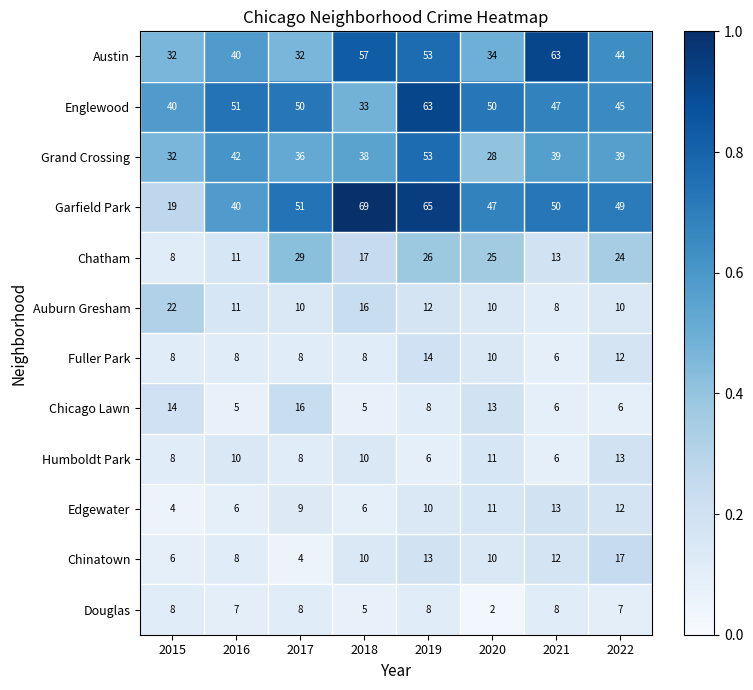

The value of Englewood at 2021 is 27. True or false?

False